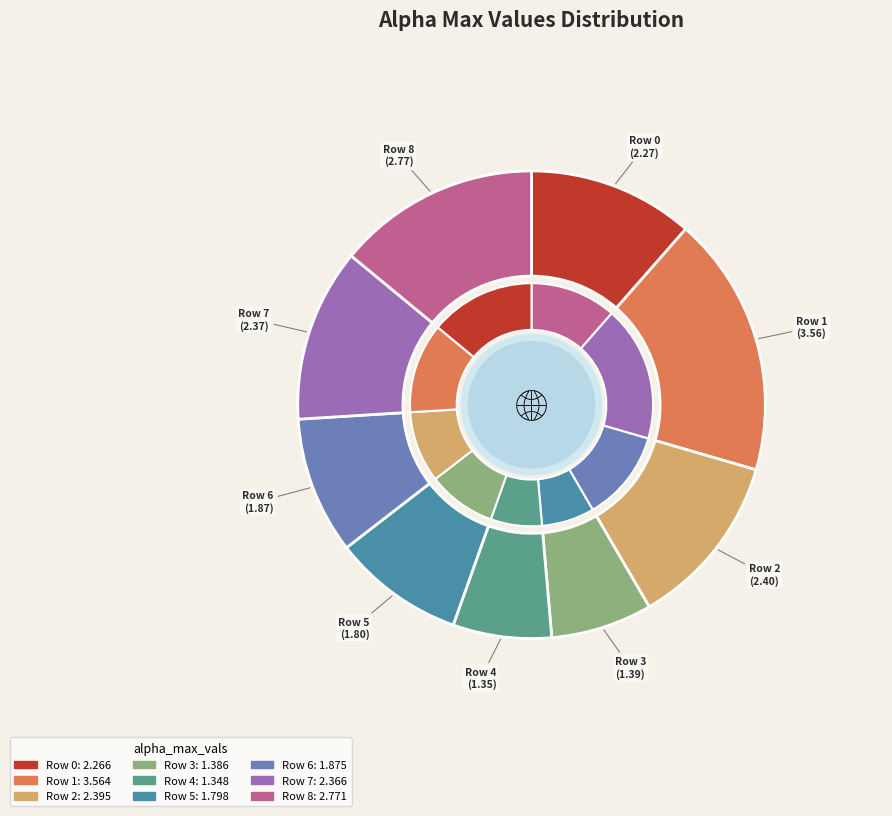

How many slices are in this pie chart?

9